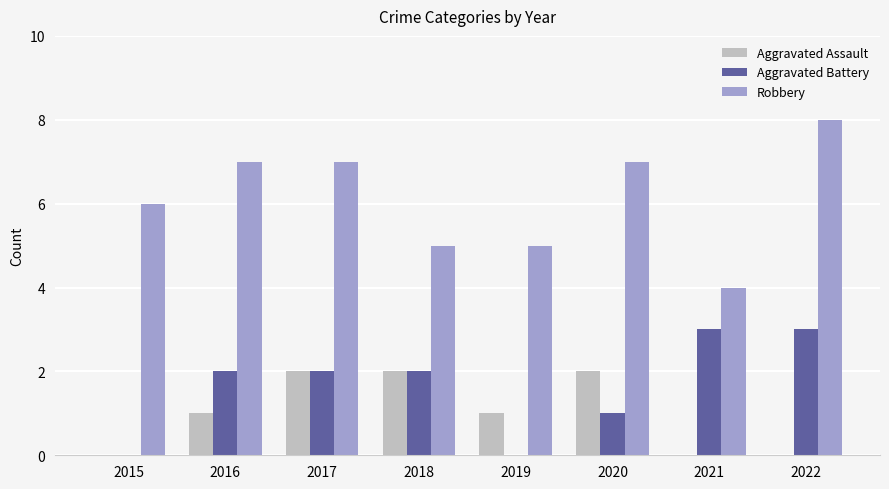

How many Aggravated Assault values are between 0 and 2?

8